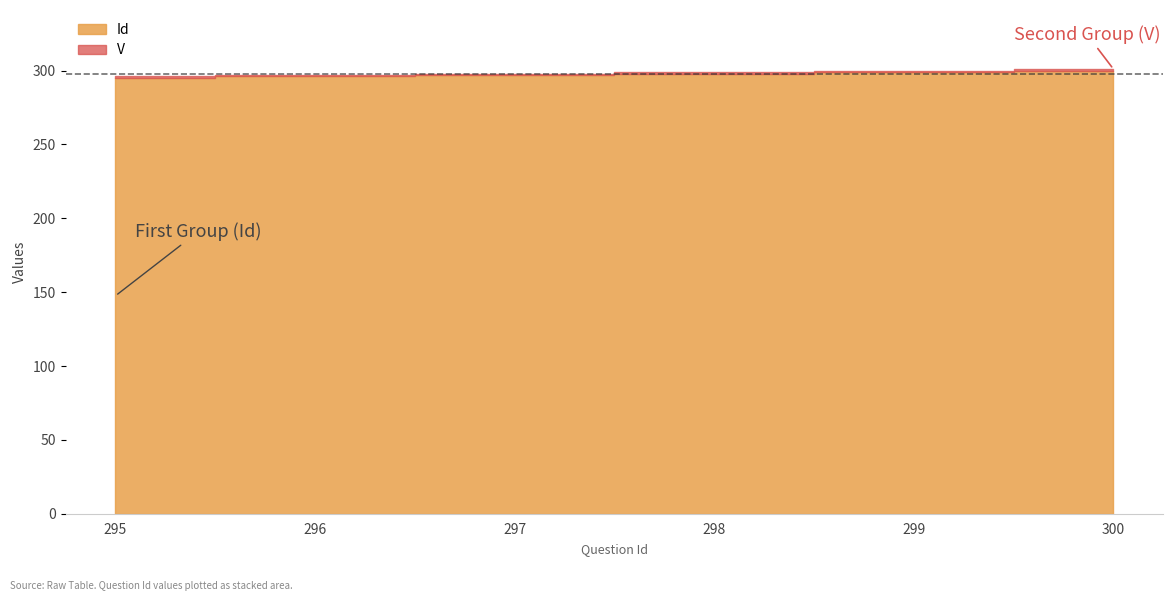

What is the maximum value for V?

1